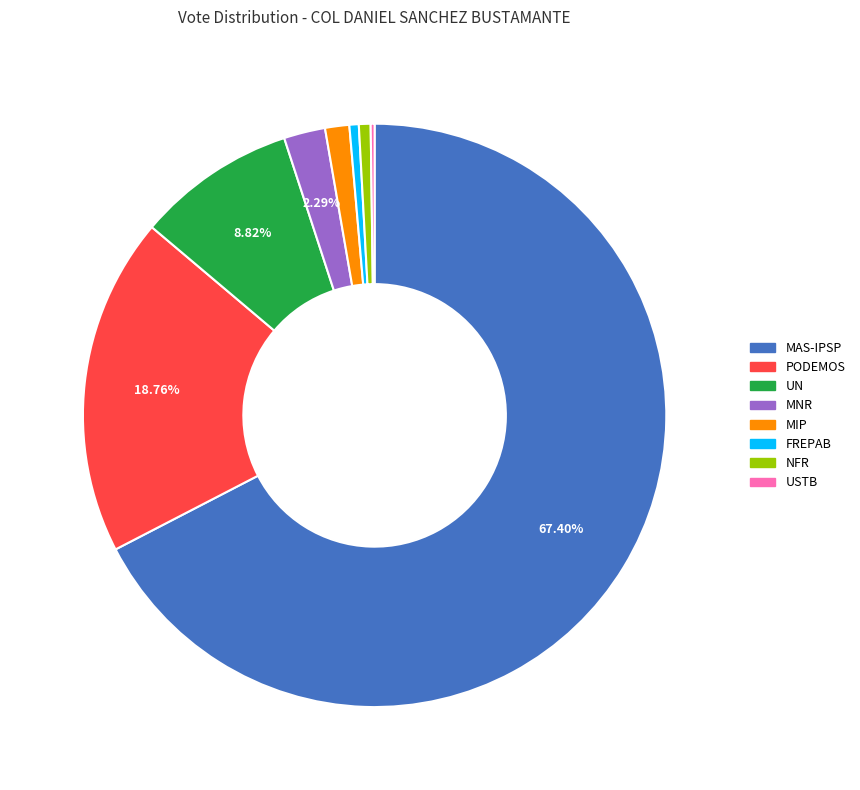

To the nearest percent, what is the average slice percentage?

12%